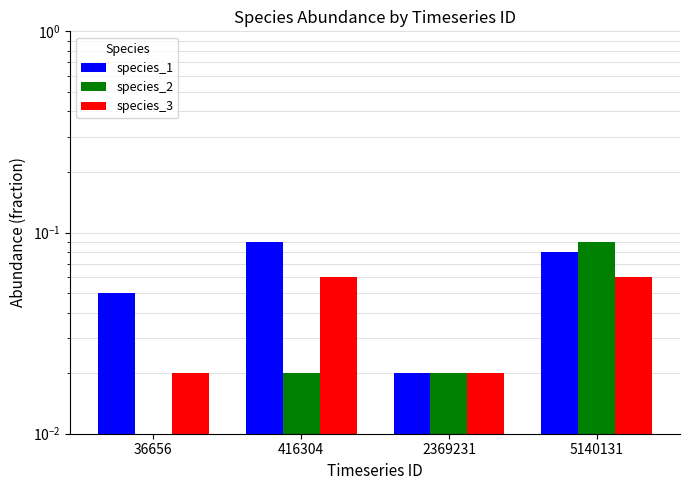

Which series has the largest total across all categories?

species_1